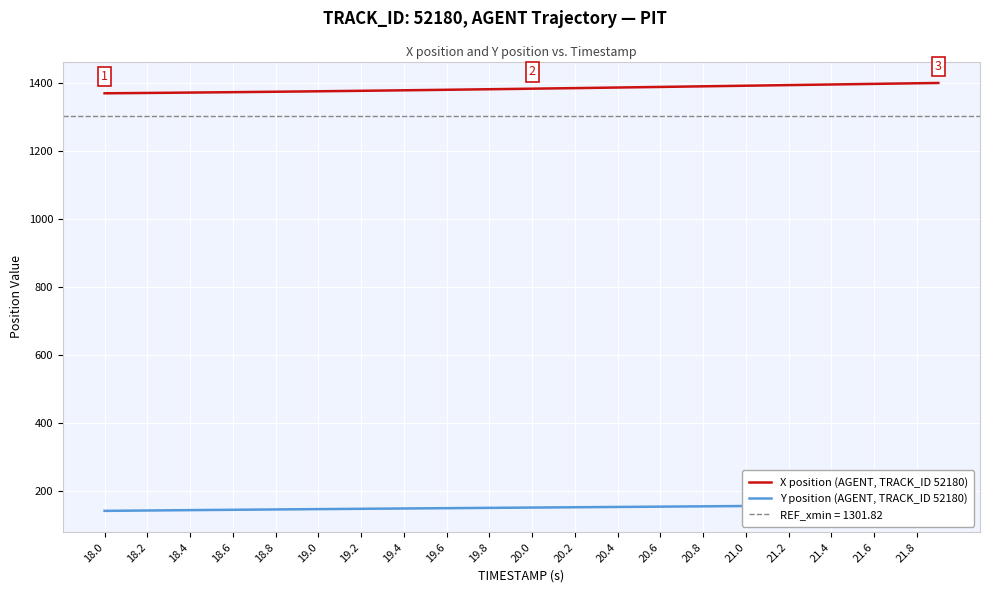

What is the minimum value for X position (AGENT, TRACK_ID 52180)?

1369.5